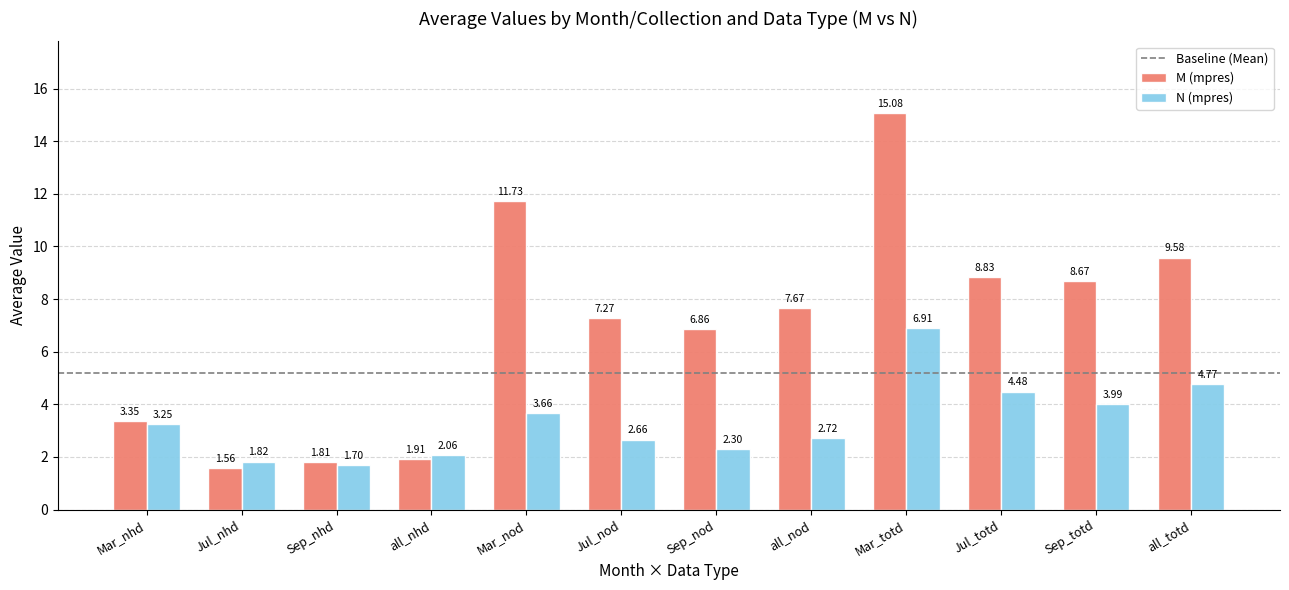

What is the difference between the maximum and second lowest values in the M (mpres) series?

13.3